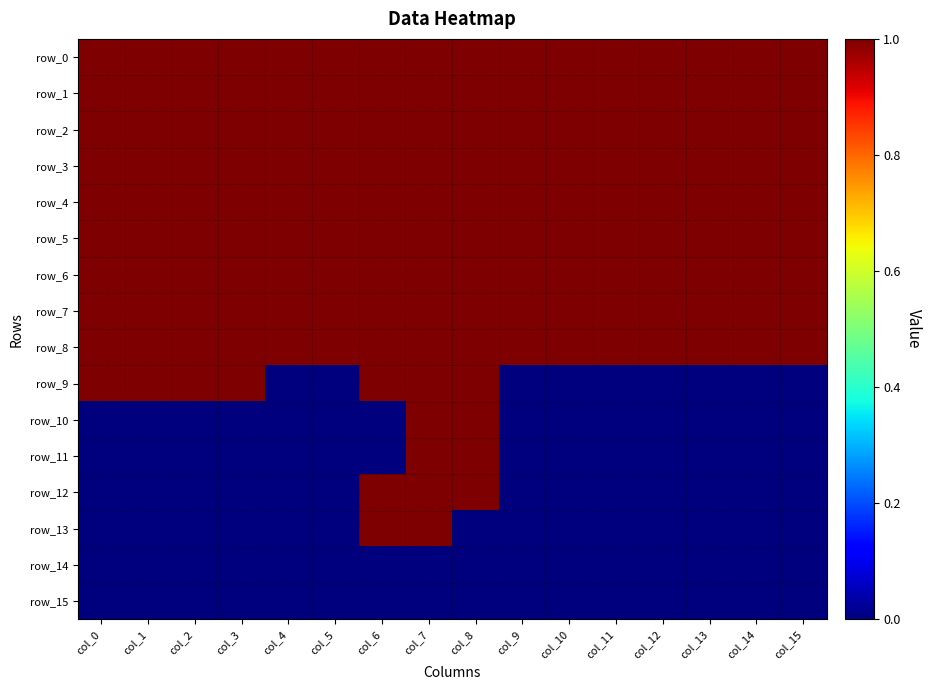

The value of row_1 at col_3 is 1. True or false?

True